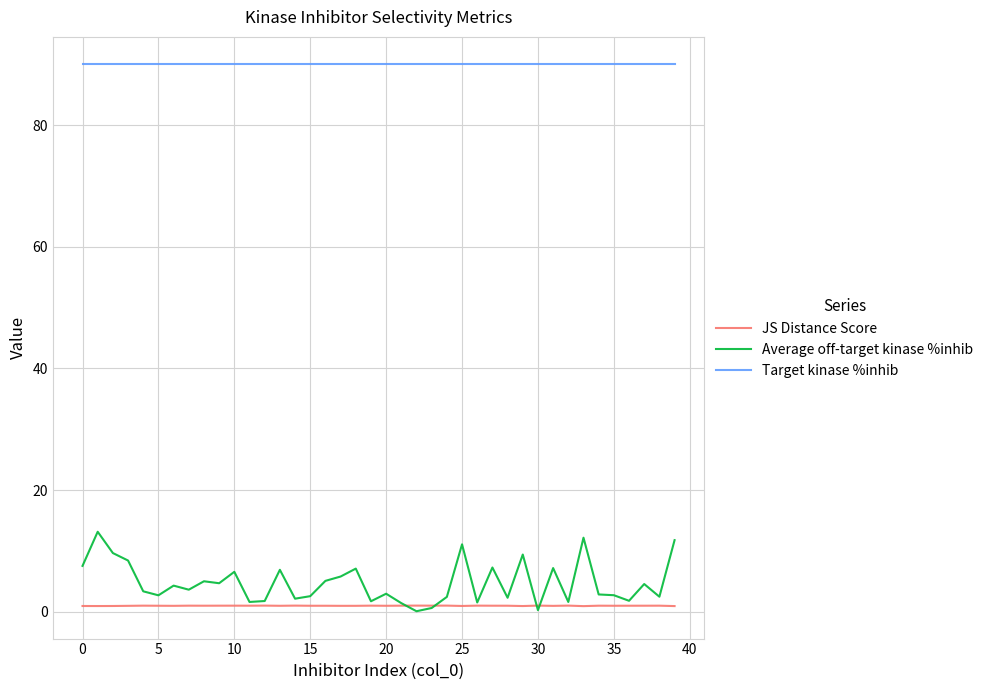

Rank the series by their maximum value, from lowest to highest.

JS Distance Score, Average off-target kinase %inhib, Target kinase %inhib